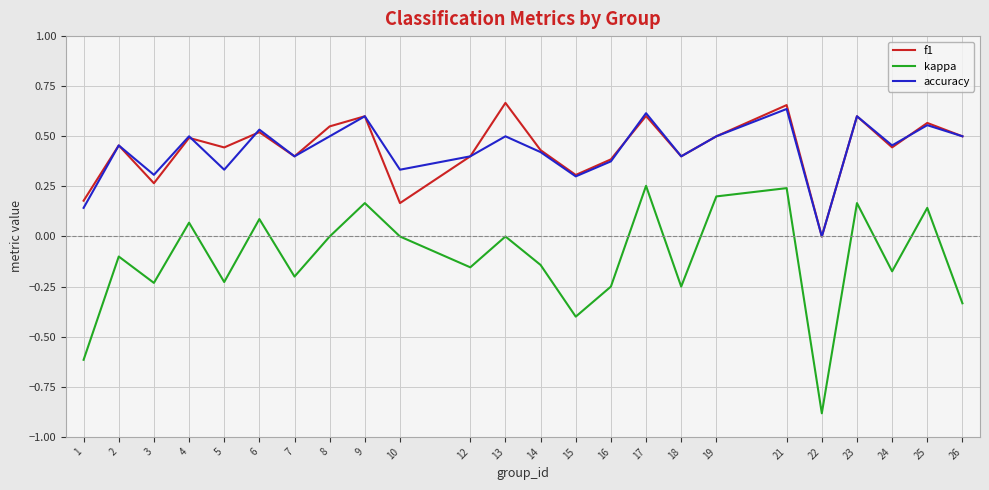

At which label does kappa reach its minimum?

22